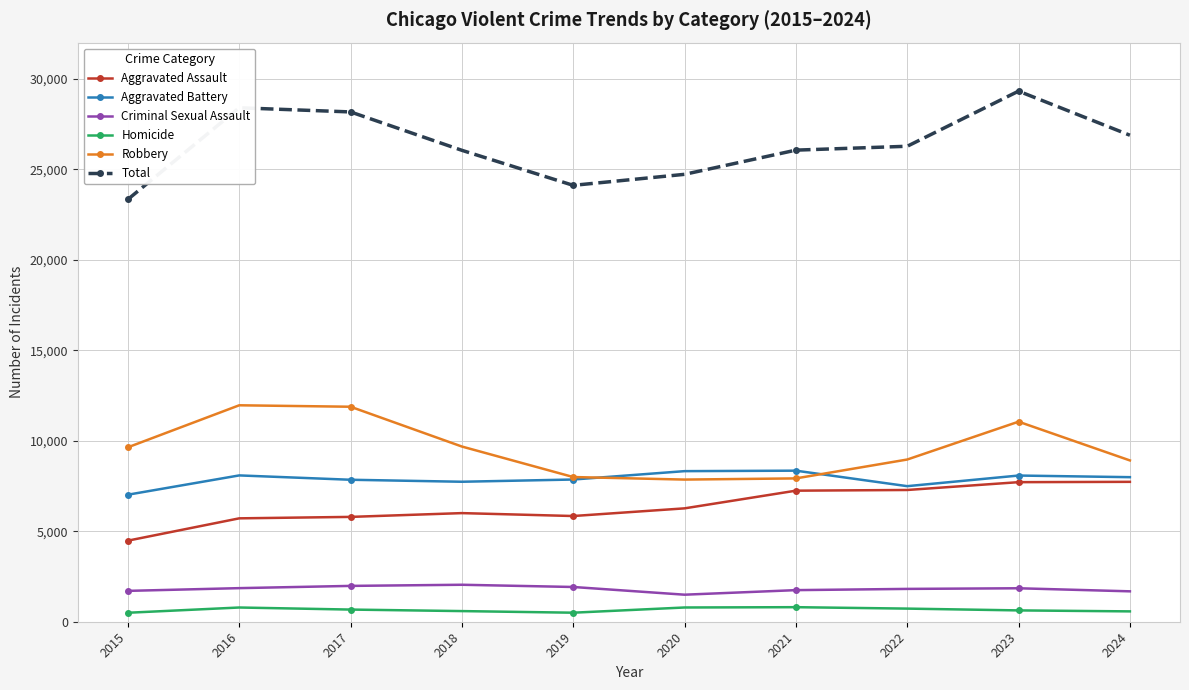

What is the total value across all series at 2018?

52098